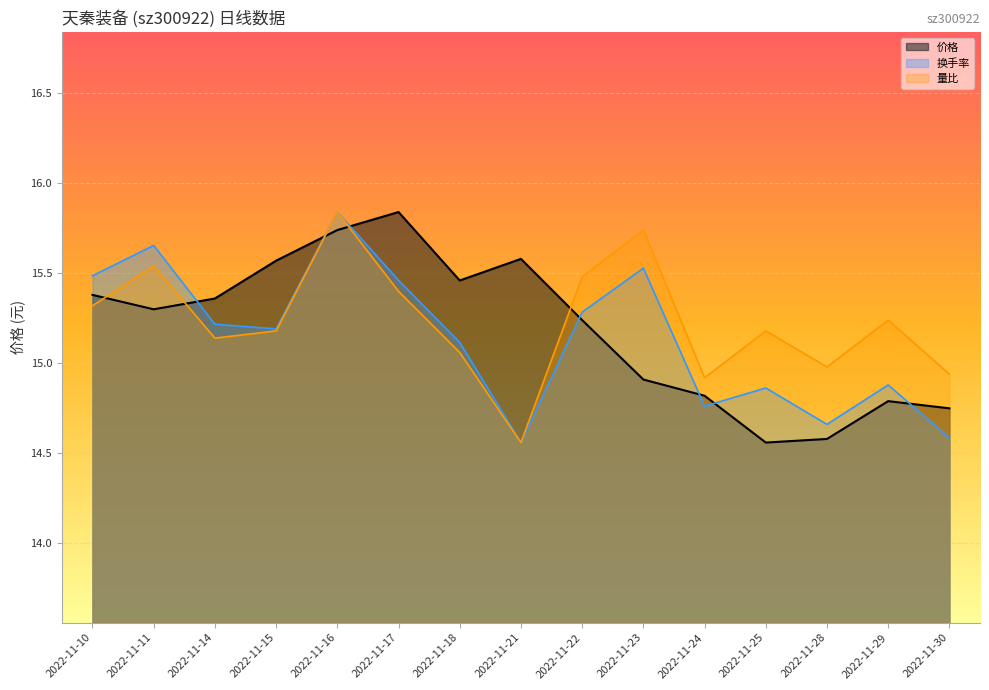

True or false: 价格 and 换手率 intersect in this chart.

True